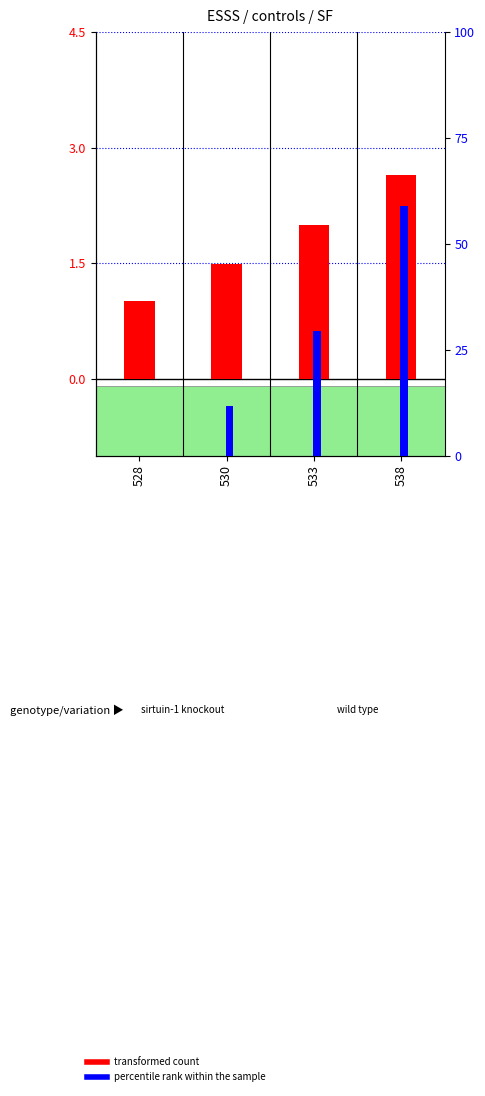

How many series are shown in this chart?

2